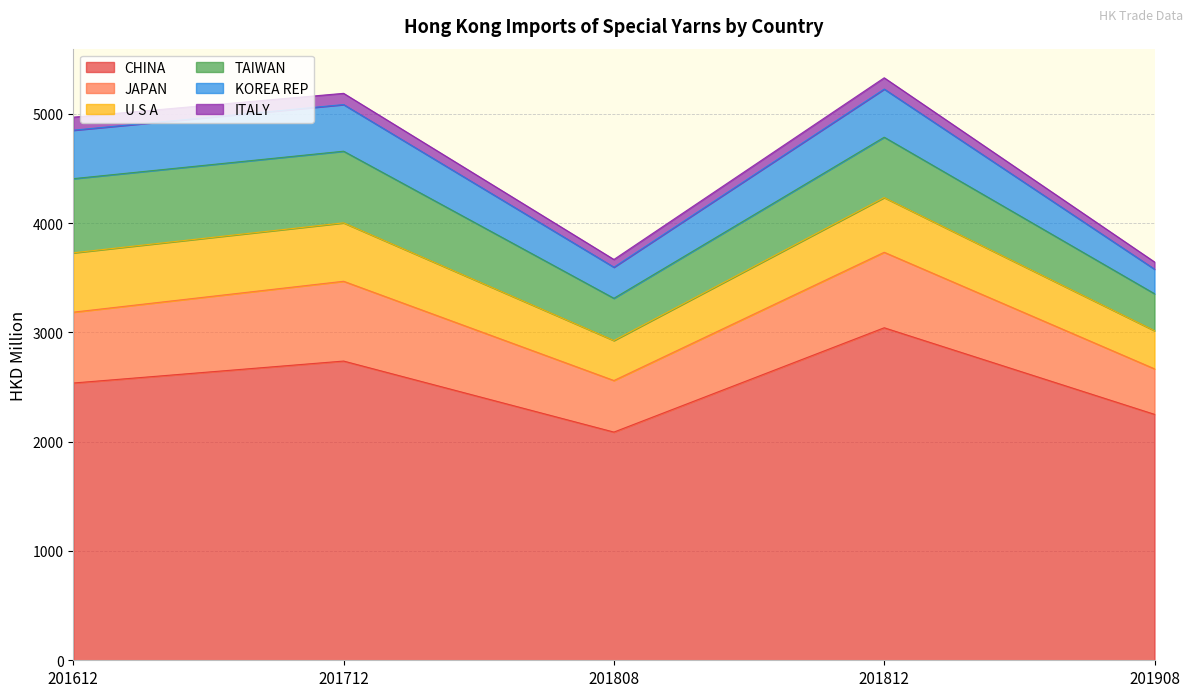

What is the spread (max minus min) of values at 201908?

2184.3